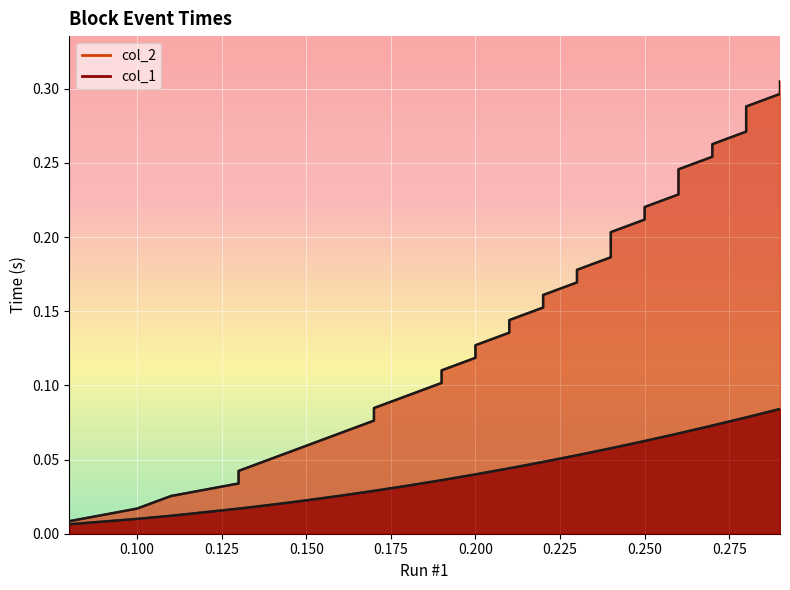

Is it true that col_1 equals 0.0 at 19?

False